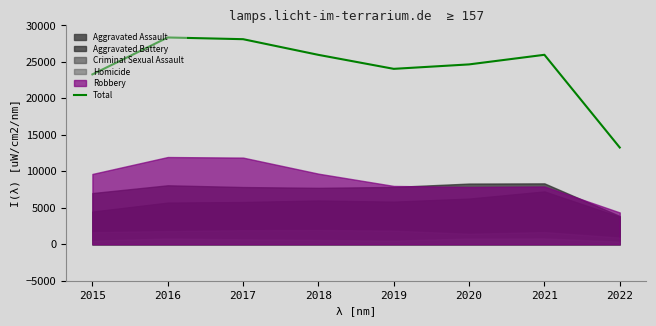

Reading left to right, what are all the values shown in this chart?

2015=23288	2016=28350	2017=28116	2018=25967	2019=24049	2020=24659	2021=25976	2022=13263